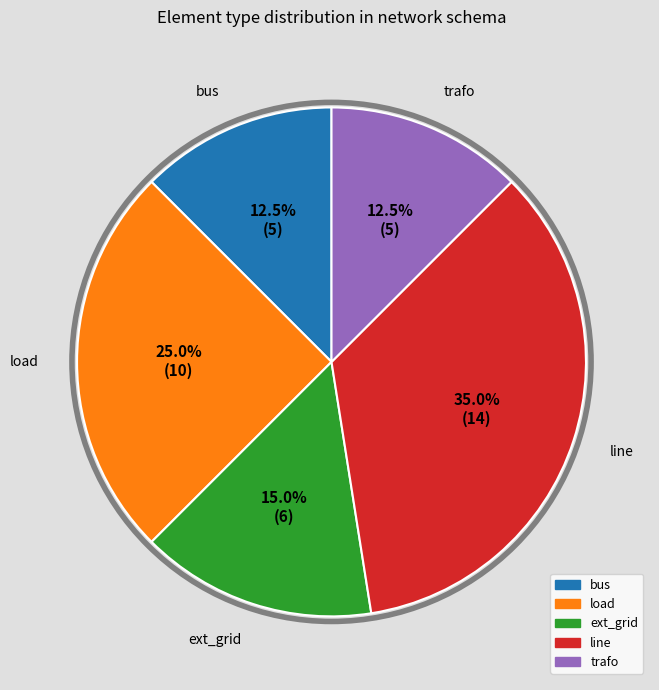

How many slices are in this pie chart?

5